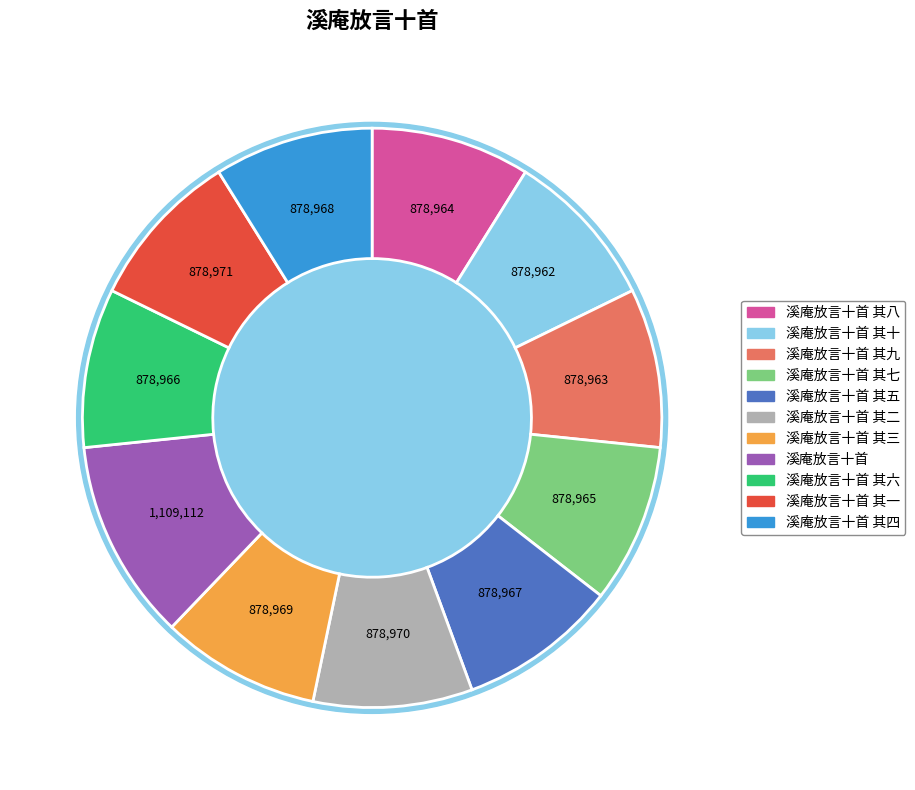

Rank the categories by value from highest to lowest.

溪庵放言十首, 溪庵放言十首 其一, 溪庵放言十首 其二, 溪庵放言十首 其三, 溪庵放言十首 其四, 溪庵放言十首 其五, 溪庵放言十首 其六, 溪庵放言十首 其七, 溪庵放言十首 其八, 溪庵放言十首 其九, 溪庵放言十首 其十